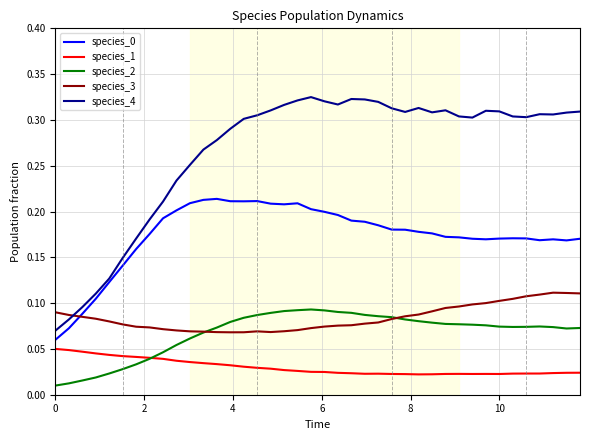

What is the sum of all species_4 values?

10.6